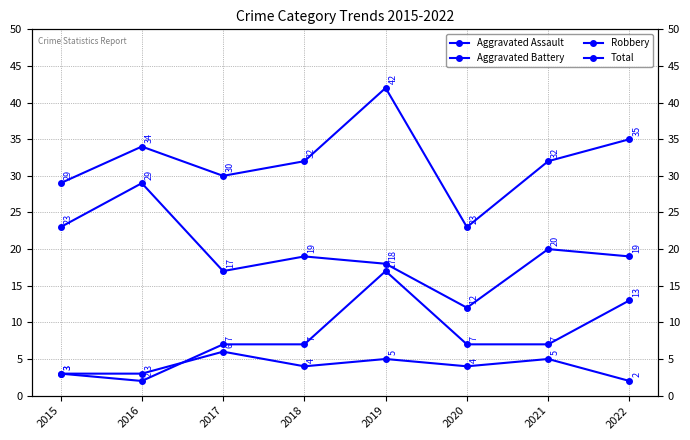

True or false: Aggravated Assault has more than 2 interior local peaks.

True